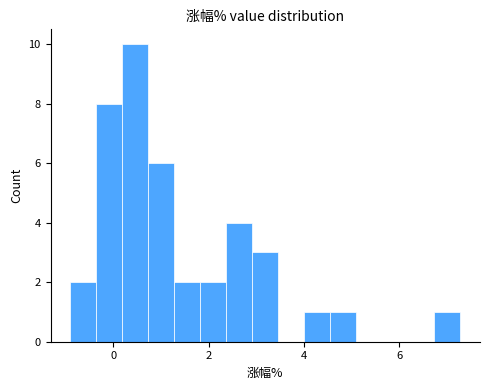

Around what value on the x-axis is the tallest bar? Give the approximate position of its centre, as read against the axis.

0.4